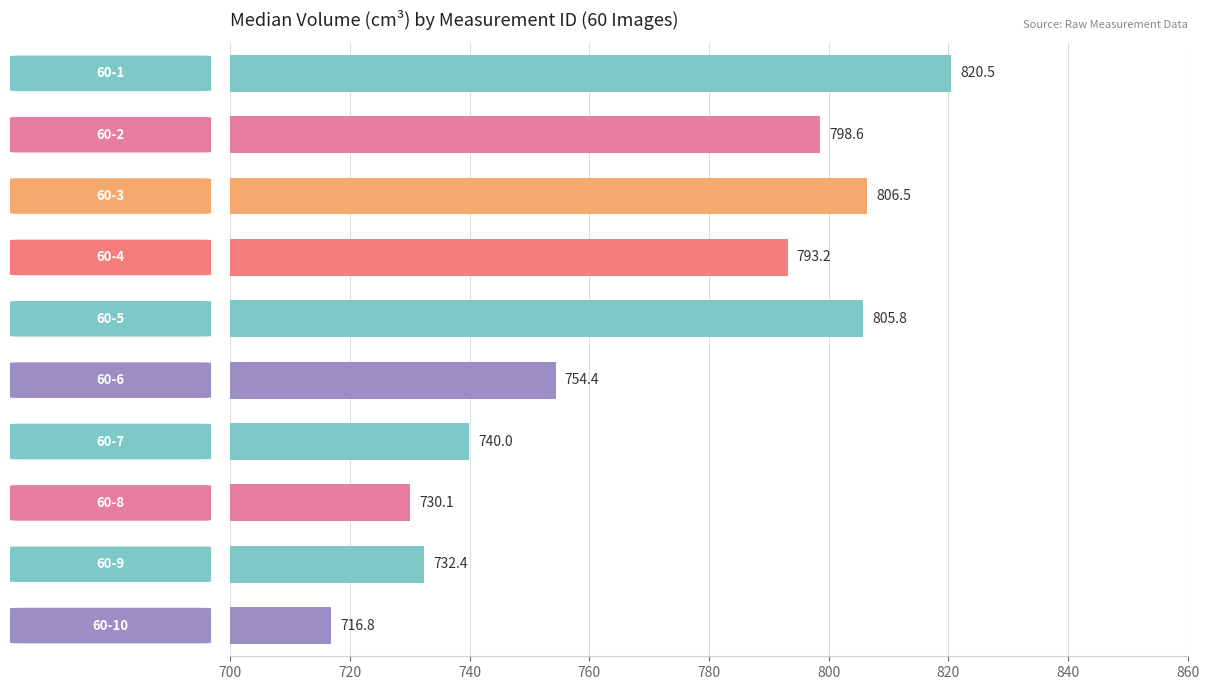

What is the greatest value displayed?

820.5